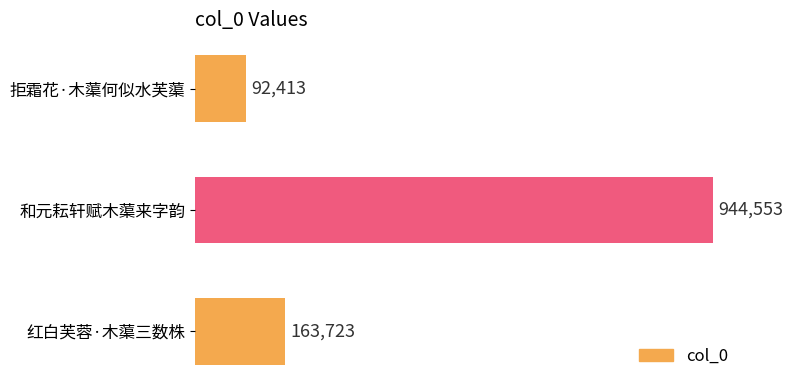

List the labels in order of value, largest first.

和元耘轩赋木蕖来字韵, 红白芙蓉·木蕖三数株, 拒霜花·木蕖何似水芙蕖